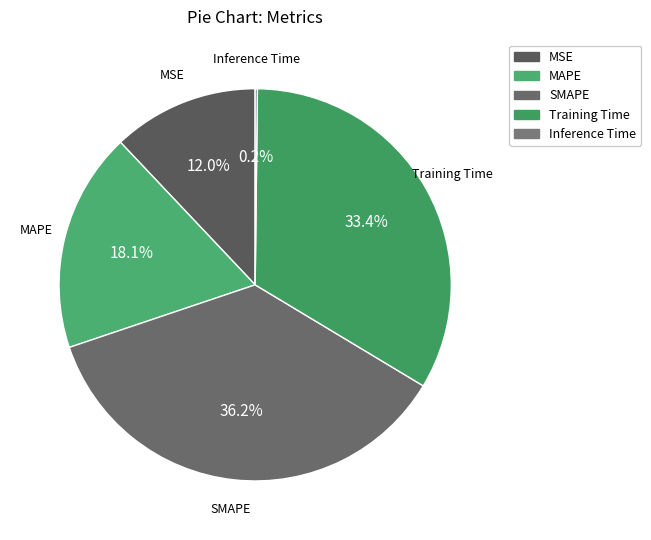

Which category has the biggest portion of the pie?

SMAPE